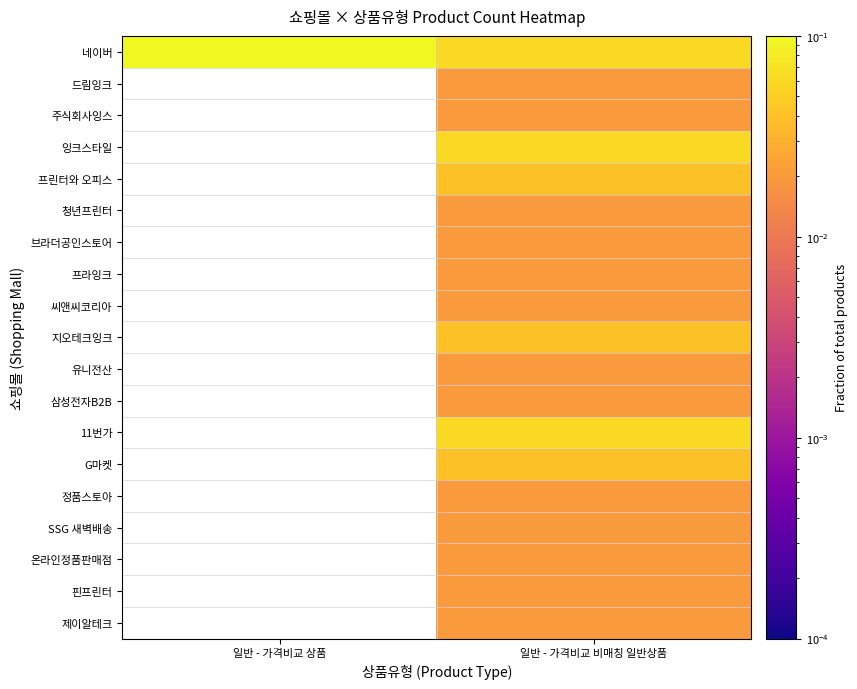

Which series changed the most between 일반 - 가격비교 상품 and 일반 - 가격비교 비매칭 일반상품?

네이버